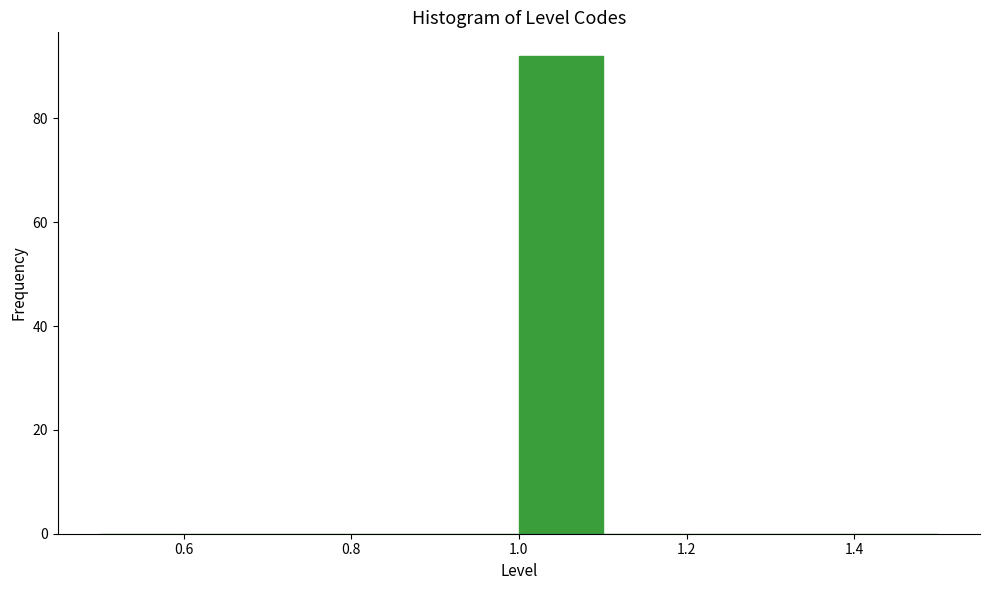

Reading left to right, list every bar in this chart as the range it spans on the x-axis followed by its height. The values are not printed on the chart, so give them approximately, as read against the axis.

0.5 to 0.6: 0
0.6 to 0.7: 0
0.7 to 0.8: 0
0.8 to 0.9: 0
0.9 to 1.0: 0
1.0 to 1.1: 92
1.1 to 1.2: 0
1.2 to 1.3: 0
1.3 to 1.4: 0
1.4 to 1.5: 0